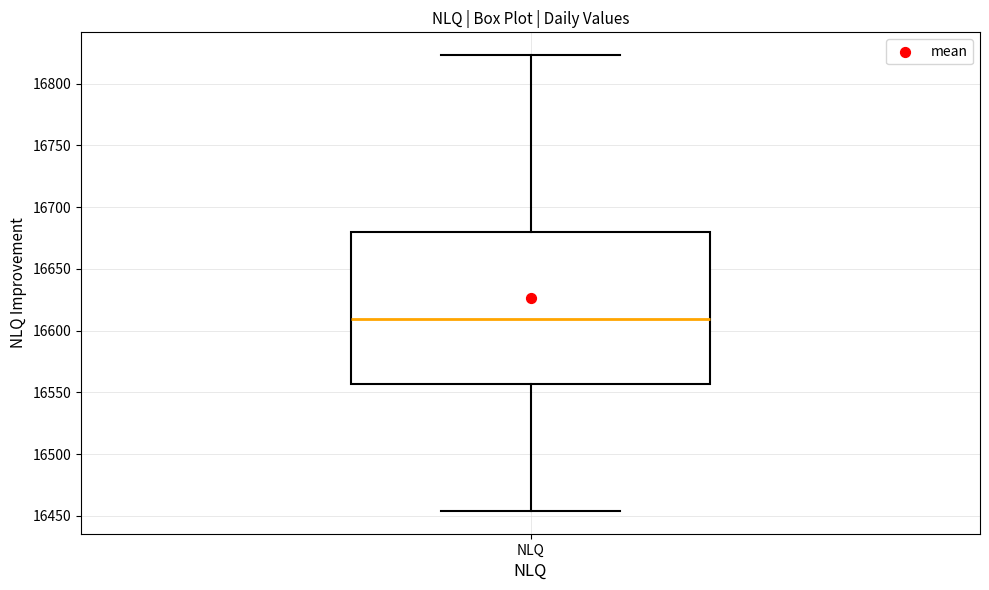

Transcribe this box plot: give where the median line is, the range the box spans, and where the two whiskers end, as read against the y-axis. The values are not printed on the chart, so give them approximately, as read against the axis.

median 16610, box 16555 to 16680, whiskers 16455 to 16825